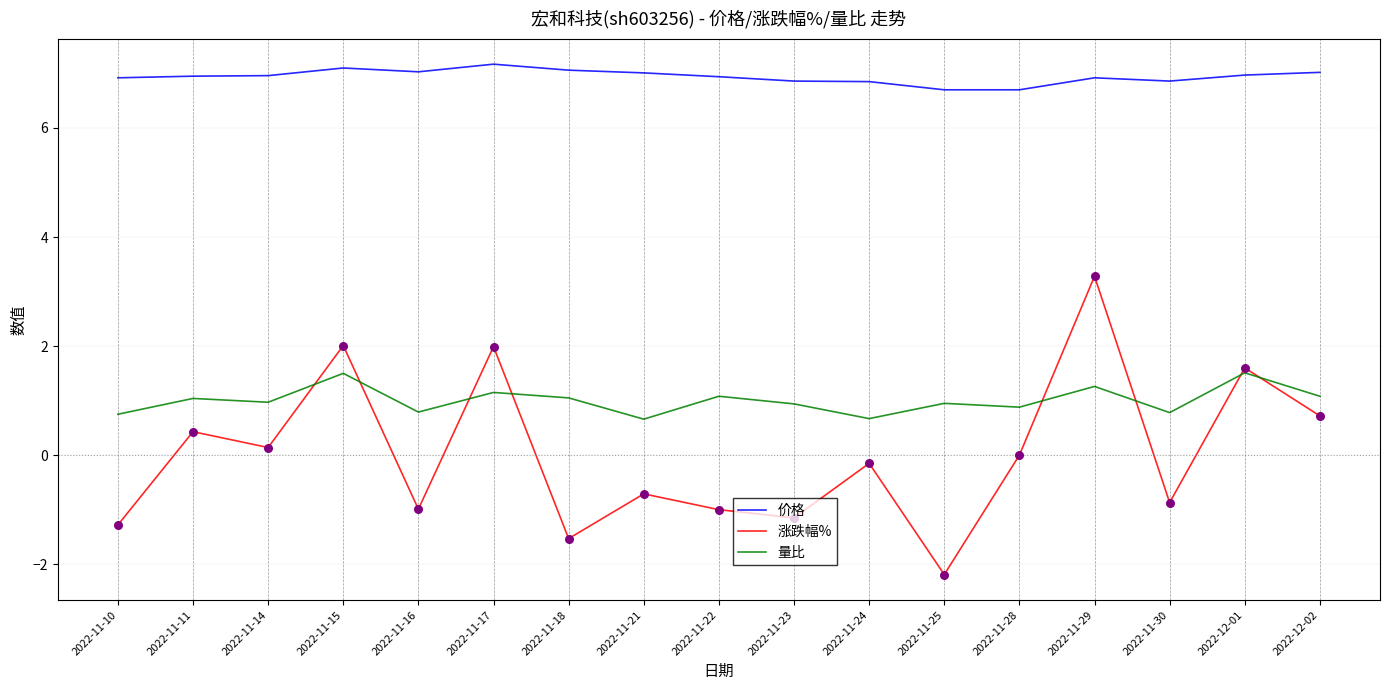

What is the total value across all series at 2022-11-18?

6.6